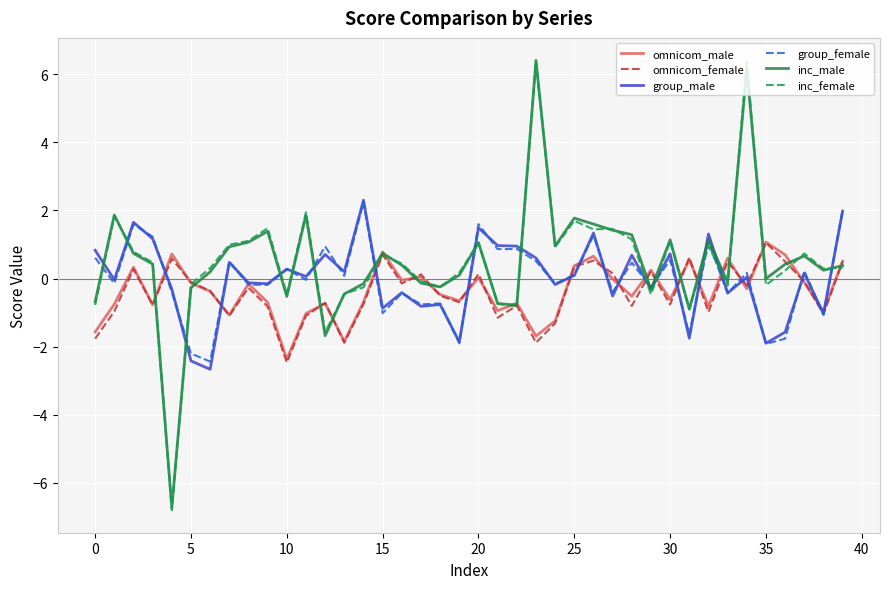

Which series has the widest spread of values?

inc_female